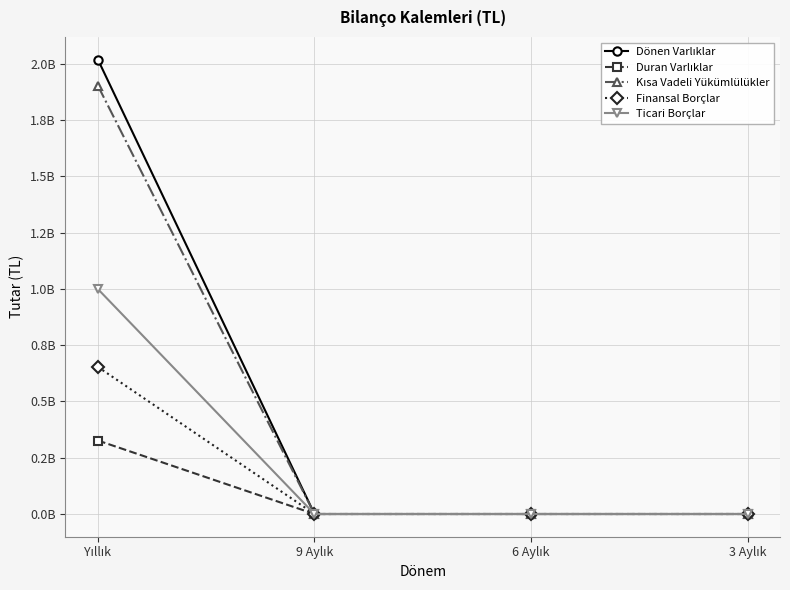

Reading left to right, what are all the values shown in this chart?

Dönen Varlıklar: Yıllık=2018736530	9 Aylık=0	6 Aylık=0	3 Aylık=0
Duran Varlıklar: Yıllık=326501273	9 Aylık=0	6 Aylık=0	3 Aylık=0
Kısa Vadeli Yükümlülükler: Yıllık=1902590821	9 Aylık=0	6 Aylık=0	3 Aylık=0
Finansal Borçlar: Yıllık=653305965	9 Aylık=0	6 Aylık=0	3 Aylık=0
Ticari Borçlar: Yıllık=999301691	9 Aylık=0	6 Aylık=0	3 Aylık=0